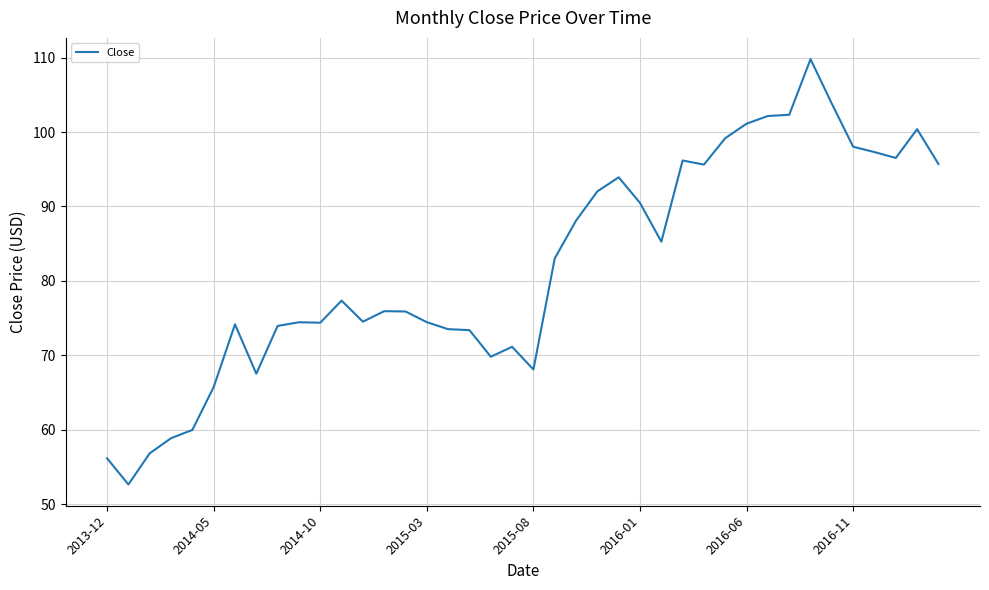

What is the difference between the maximum and minimum values?

57.2